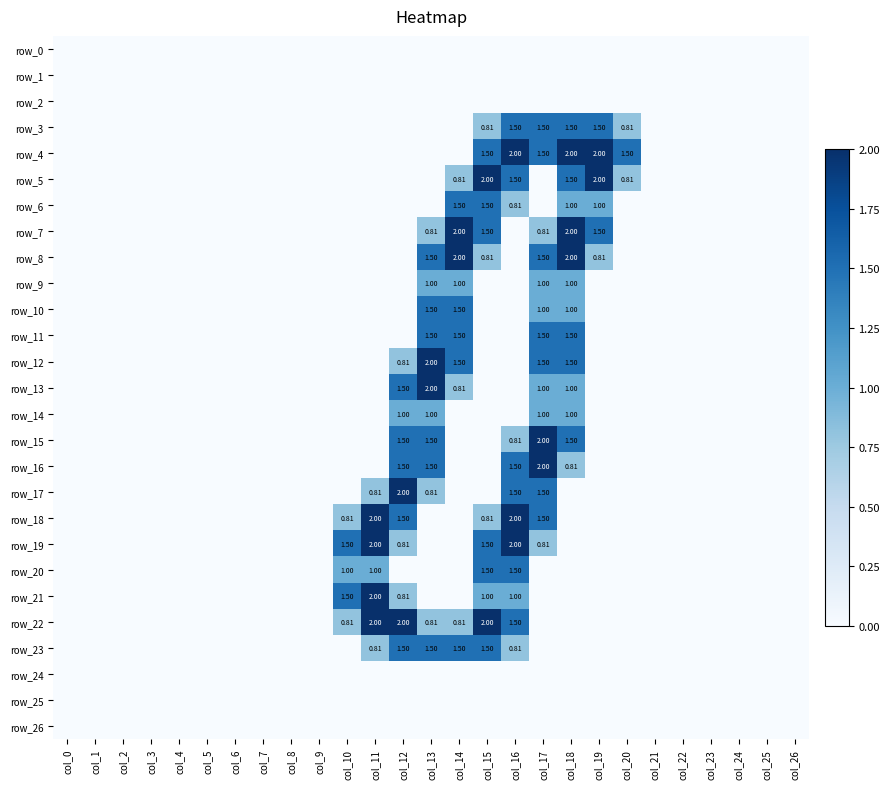

Reading left to right, extract all data points from this chart.

row_0: col_0=0.0	col_1=0.0	col_2=0.0	col_3=0.0	col_4=0.0	col_5=0.0	col_6=0.0	col_7=0.0	col_8=0.0	col_9=0.0	col_10=0.0	col_11=0.0	col_12=0.0	col_13=0.0	col_14=0.0	col_15=0.0	col_16=0.0	col_17=0.0	col_18=0.0	col_19=0.0	col_20=0.0	col_21=0.0	col_22=0.0	col_23=0.0	col_24=0.0	col_25=0.0	col_26=0.0
row_1: col_0=0.0	col_1=0.0	col_2=0.0	col_3=0.0	col_4=0.0	col_5=0.0	col_6=0.0	col_7=0.0	col_8=0.0	col_9=0.0	col_10=0.0	col_11=0.0	col_12=0.0	col_13=0.0	col_14=0.0	col_15=0.0	col_16=0.0	col_17=0.0	col_18=0.0	col_19=0.0	col_20=0.0	col_21=0.0	col_22=0.0	col_23=0.0	col_24=0.0	col_25=0.0	col_26=0.0
row_2: col_0=0.0	col_1=0.0	col_2=0.0	col_3=0.0	col_4=0.0	col_5=0.0	col_6=0.0	col_7=0.0	col_8=0.0	col_9=0.0	col_10=0.0	col_11=0.0	col_12=0.0	col_13=0.0	col_14=0.0	col_15=0.0	col_16=0.0	col_17=0.0	col_18=0.0	col_19=0.0	col_20=0.0	col_21=0.0	col_22=0.0	col_23=0.0	col_24=0.0	col_25=0.0	col_26=0.0
row_3: col_0=0.0	col_1=0.0	col_2=0.0	col_3=0.0	col_4=0.0	col_5=0.0	col_6=0.0	col_7=0.0	col_8=0.0	col_9=0.0	col_10=0.0	col_11=0.0	col_12=0.0	col_13=0.0	col_14=0.0	col_15=0.8	col_16=1.5	col_17=1.5	col_18=1.5	col_19=1.5	col_20=0.8	col_21=0.0	col_22=0.0	col_23=0.0	col_24=0.0	col_25=0.0	col_26=0.0
row_4: col_0=0.0	col_1=0.0	col_2=0.0	col_3=0.0	col_4=0.0	col_5=0.0	col_6=0.0	col_7=0.0	col_8=0.0	col_9=0.0	col_10=0.0	col_11=0.0	col_12=0.0	col_13=0.0	col_14=0.0	col_15=1.5	col_16=2.0	col_17=1.5	col_18=2.0	col_19=2.0	col_20=1.5	col_21=0.0	col_22=0.0	col_23=0.0	col_24=0.0	col_25=0.0	col_26=0.0
row_5: col_0=0.0	col_1=0.0	col_2=0.0	col_3=0.0	col_4=0.0	col_5=0.0	col_6=0.0	col_7=0.0	col_8=0.0	col_9=0.0	col_10=0.0	col_11=0.0	col_12=0.0	col_13=0.0	col_14=0.8	col_15=2.0	col_16=1.5	col_17=0.0	col_18=1.5	col_19=2.0	col_20=0.8	col_21=0.0	col_22=0.0	col_23=0.0	col_24=0.0	col_25=0.0	col_26=0.0
row_6: col_0=0.0	col_1=0.0	col_2=0.0	col_3=0.0	col_4=0.0	col_5=0.0	col_6=0.0	col_7=0.0	col_8=0.0	col_9=0.0	col_10=0.0	col_11=0.0	col_12=0.0	col_13=0.0	col_14=1.5	col_15=1.5	col_16=0.8	col_17=0.0	col_18=1.0	col_19=1.0	col_20=0.0	col_21=0.0	col_22=0.0	col_23=0.0	col_24=0.0	col_25=0.0	col_26=0.0
row_7: col_0=0.0	col_1=0.0	col_2=0.0	col_3=0.0	col_4=0.0	col_5=0.0	col_6=0.0	col_7=0.0	col_8=0.0	col_9=0.0	col_10=0.0	col_11=0.0	col_12=0.0	col_13=0.8	col_14=2.0	col_15=1.5	col_16=0.0	col_17=0.8	col_18=2.0	col_19=1.5	col_20=0.0	col_21=0.0	col_22=0.0	col_23=0.0	col_24=0.0	col_25=0.0	col_26=0.0
row_8: col_0=0.0	col_1=0.0	col_2=0.0	col_3=0.0	col_4=0.0	col_5=0.0	col_6=0.0	col_7=0.0	col_8=0.0	col_9=0.0	col_10=0.0	col_11=0.0	col_12=0.0	col_13=1.5	col_14=2.0	col_15=0.8	col_16=0.0	col_17=1.5	col_18=2.0	col_19=0.8	col_20=0.0	col_21=0.0	col_22=0.0	col_23=0.0	col_24=0.0	col_25=0.0	col_26=0.0
row_9: col_0=0.0	col_1=0.0	col_2=0.0	col_3=0.0	col_4=0.0	col_5=0.0	col_6=0.0	col_7=0.0	col_8=0.0	col_9=0.0	col_10=0.0	col_11=0.0	col_12=0.0	col_13=1.0	col_14=1.0	col_15=0.0	col_16=0.0	col_17=1.0	col_18=1.0	col_19=0.0	col_20=0.0	col_21=0.0	col_22=0.0	col_23=0.0	col_24=0.0	col_25=0.0	col_26=0.0
row_10: col_0=0.0	col_1=0.0	col_2=0.0	col_3=0.0	col_4=0.0	col_5=0.0	col_6=0.0	col_7=0.0	col_8=0.0	col_9=0.0	col_10=0.0	col_11=0.0	col_12=0.0	col_13=1.5	col_14=1.5	col_15=0.0	col_16=0.0	col_17=1.0	col_18=1.0	col_19=0.0	col_20=0.0	col_21=0.0	col_22=0.0	col_23=0.0	col_24=0.0	col_25=0.0	col_26=0.0
row_11: col_0=0.0	col_1=0.0	col_2=0.0	col_3=0.0	col_4=0.0	col_5=0.0	col_6=0.0	col_7=0.0	col_8=0.0	col_9=0.0	col_10=0.0	col_11=0.0	col_12=0.0	col_13=1.5	col_14=1.5	col_15=0.0	col_16=0.0	col_17=1.5	col_18=1.5	col_19=0.0	col_20=0.0	col_21=0.0	col_22=0.0	col_23=0.0	col_24=0.0	col_25=0.0	col_26=0.0
row_12: col_0=0.0	col_1=0.0	col_2=0.0	col_3=0.0	col_4=0.0	col_5=0.0	col_6=0.0	col_7=0.0	col_8=0.0	col_9=0.0	col_10=0.0	col_11=0.0	col_12=0.8	col_13=2.0	col_14=1.5	col_15=0.0	col_16=0.0	col_17=1.5	col_18=1.5	col_19=0.0	col_20=0.0	col_21=0.0	col_22=0.0	col_23=0.0	col_24=0.0	col_25=0.0	col_26=0.0
row_13: col_0=0.0	col_1=0.0	col_2=0.0	col_3=0.0	col_4=0.0	col_5=0.0	col_6=0.0	col_7=0.0	col_8=0.0	col_9=0.0	col_10=0.0	col_11=0.0	col_12=1.5	col_13=2.0	col_14=0.8	col_15=0.0	col_16=0.0	col_17=1.0	col_18=1.0	col_19=0.0	col_20=0.0	col_21=0.0	col_22=0.0	col_23=0.0	col_24=0.0	col_25=0.0	col_26=0.0
row_14: col_0=0.0	col_1=0.0	col_2=0.0	col_3=0.0	col_4=0.0	col_5=0.0	col_6=0.0	col_7=0.0	col_8=0.0	col_9=0.0	col_10=0.0	col_11=0.0	col_12=1.0	col_13=1.0	col_14=0.0	col_15=0.0	col_16=0.0	col_17=1.0	col_18=1.0	col_19=0.0	col_20=0.0	col_21=0.0	col_22=0.0	col_23=0.0	col_24=0.0	col_25=0.0	col_26=0.0
row_15: col_0=0.0	col_1=0.0	col_2=0.0	col_3=0.0	col_4=0.0	col_5=0.0	col_6=0.0	col_7=0.0	col_8=0.0	col_9=0.0	col_10=0.0	col_11=0.0	col_12=1.5	col_13=1.5	col_14=0.0	col_15=0.0	col_16=0.8	col_17=2.0	col_18=1.5	col_19=0.0	col_20=0.0	col_21=0.0	col_22=0.0	col_23=0.0	col_24=0.0	col_25=0.0	col_26=0.0
row_16: col_0=0.0	col_1=0.0	col_2=0.0	col_3=0.0	col_4=0.0	col_5=0.0	col_6=0.0	col_7=0.0	col_8=0.0	col_9=0.0	col_10=0.0	col_11=0.0	col_12=1.5	col_13=1.5	col_14=0.0	col_15=0.0	col_16=1.5	col_17=2.0	col_18=0.8	col_19=0.0	col_20=0.0	col_21=0.0	col_22=0.0	col_23=0.0	col_24=0.0	col_25=0.0	col_26=0.0
row_17: col_0=0.0	col_1=0.0	col_2=0.0	col_3=0.0	col_4=0.0	col_5=0.0	col_6=0.0	col_7=0.0	col_8=0.0	col_9=0.0	col_10=0.0	col_11=0.8	col_12=2.0	col_13=0.8	col_14=0.0	col_15=0.0	col_16=1.5	col_17=1.5	col_18=0.0	col_19=0.0	col_20=0.0	col_21=0.0	col_22=0.0	col_23=0.0	col_24=0.0	col_25=0.0	col_26=0.0
row_18: col_0=0.0	col_1=0.0	col_2=0.0	col_3=0.0	col_4=0.0	col_5=0.0	col_6=0.0	col_7=0.0	col_8=0.0	col_9=0.0	col_10=0.8	col_11=2.0	col_12=1.5	col_13=0.0	col_14=0.0	col_15=0.8	col_16=2.0	col_17=1.5	col_18=0.0	col_19=0.0	col_20=0.0	col_21=0.0	col_22=0.0	col_23=0.0	col_24=0.0	col_25=0.0	col_26=0.0
row_19: col_0=0.0	col_1=0.0	col_2=0.0	col_3=0.0	col_4=0.0	col_5=0.0	col_6=0.0	col_7=0.0	col_8=0.0	col_9=0.0	col_10=1.5	col_11=2.0	col_12=0.8	col_13=0.0	col_14=0.0	col_15=1.5	col_16=2.0	col_17=0.8	col_18=0.0	col_19=0.0	col_20=0.0	col_21=0.0	col_22=0.0	col_23=0.0	col_24=0.0	col_25=0.0	col_26=0.0
row_20: col_0=0.0	col_1=0.0	col_2=0.0	col_3=0.0	col_4=0.0	col_5=0.0	col_6=0.0	col_7=0.0	col_8=0.0	col_9=0.0	col_10=1.0	col_11=1.0	col_12=0.0	col_13=0.0	col_14=0.0	col_15=1.5	col_16=1.5	col_17=0.0	col_18=0.0	col_19=0.0	col_20=0.0	col_21=0.0	col_22=0.0	col_23=0.0	col_24=0.0	col_25=0.0	col_26=0.0
row_21: col_0=0.0	col_1=0.0	col_2=0.0	col_3=0.0	col_4=0.0	col_5=0.0	col_6=0.0	col_7=0.0	col_8=0.0	col_9=0.0	col_10=1.5	col_11=2.0	col_12=0.8	col_13=0.0	col_14=0.0	col_15=1.0	col_16=1.0	col_17=0.0	col_18=0.0	col_19=0.0	col_20=0.0	col_21=0.0	col_22=0.0	col_23=0.0	col_24=0.0	col_25=0.0	col_26=0.0
row_22: col_0=0.0	col_1=0.0	col_2=0.0	col_3=0.0	col_4=0.0	col_5=0.0	col_6=0.0	col_7=0.0	col_8=0.0	col_9=0.0	col_10=0.8	col_11=2.0	col_12=2.0	col_13=0.8	col_14=0.8	col_15=2.0	col_16=1.5	col_17=0.0	col_18=0.0	col_19=0.0	col_20=0.0	col_21=0.0	col_22=0.0	col_23=0.0	col_24=0.0	col_25=0.0	col_26=0.0
row_23: col_0=0.0	col_1=0.0	col_2=0.0	col_3=0.0	col_4=0.0	col_5=0.0	col_6=0.0	col_7=0.0	col_8=0.0	col_9=0.0	col_10=0.0	col_11=0.8	col_12=1.5	col_13=1.5	col_14=1.5	col_15=1.5	col_16=0.8	col_17=0.0	col_18=0.0	col_19=0.0	col_20=0.0	col_21=0.0	col_22=0.0	col_23=0.0	col_24=0.0	col_25=0.0	col_26=0.0
row_24: col_0=0.0	col_1=0.0	col_2=0.0	col_3=0.0	col_4=0.0	col_5=0.0	col_6=0.0	col_7=0.0	col_8=0.0	col_9=0.0	col_10=0.0	col_11=0.0	col_12=0.0	col_13=0.0	col_14=0.0	col_15=0.0	col_16=0.0	col_17=0.0	col_18=0.0	col_19=0.0	col_20=0.0	col_21=0.0	col_22=0.0	col_23=0.0	col_24=0.0	col_25=0.0	col_26=0.0
row_25: col_0=0.0	col_1=0.0	col_2=0.0	col_3=0.0	col_4=0.0	col_5=0.0	col_6=0.0	col_7=0.0	col_8=0.0	col_9=0.0	col_10=0.0	col_11=0.0	col_12=0.0	col_13=0.0	col_14=0.0	col_15=0.0	col_16=0.0	col_17=0.0	col_18=0.0	col_19=0.0	col_20=0.0	col_21=0.0	col_22=0.0	col_23=0.0	col_24=0.0	col_25=0.0	col_26=0.0
row_26: col_0=0.0	col_1=0.0	col_2=0.0	col_3=0.0	col_4=0.0	col_5=0.0	col_6=0.0	col_7=0.0	col_8=0.0	col_9=0.0	col_10=0.0	col_11=0.0	col_12=0.0	col_13=0.0	col_14=0.0	col_15=0.0	col_16=0.0	col_17=0.0	col_18=0.0	col_19=0.0	col_20=0.0	col_21=0.0	col_22=0.0	col_23=0.0	col_24=0.0	col_25=0.0	col_26=0.0